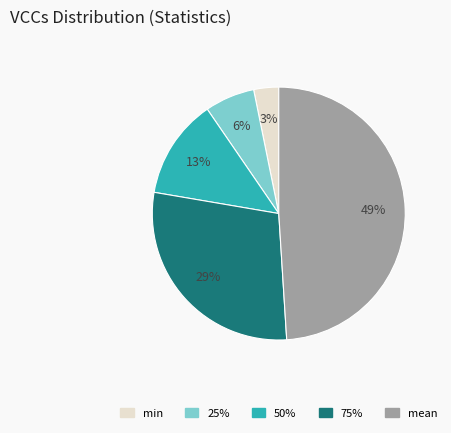

Count the number of slices in the pie.

5